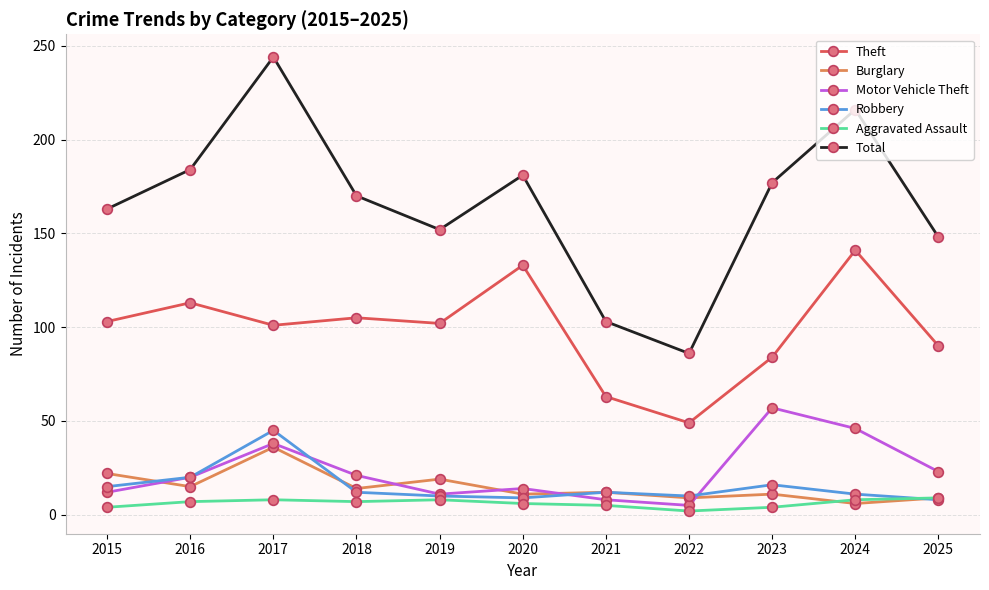

At how many categories does at least one series exceed 165?

6